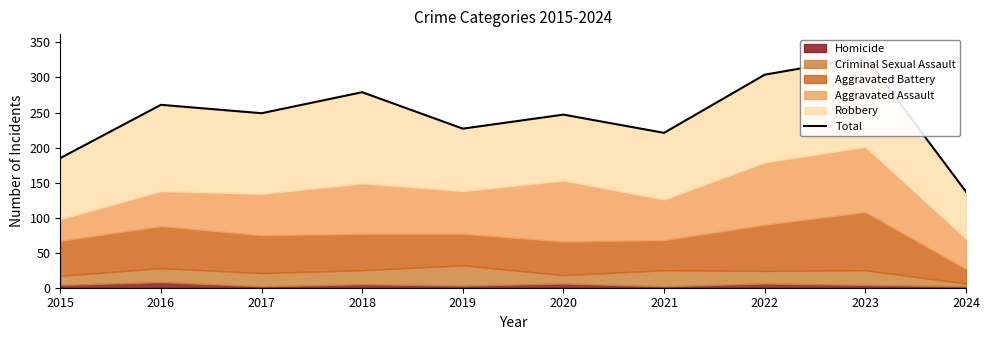

True or false: the data shows 149 at 2023.

False